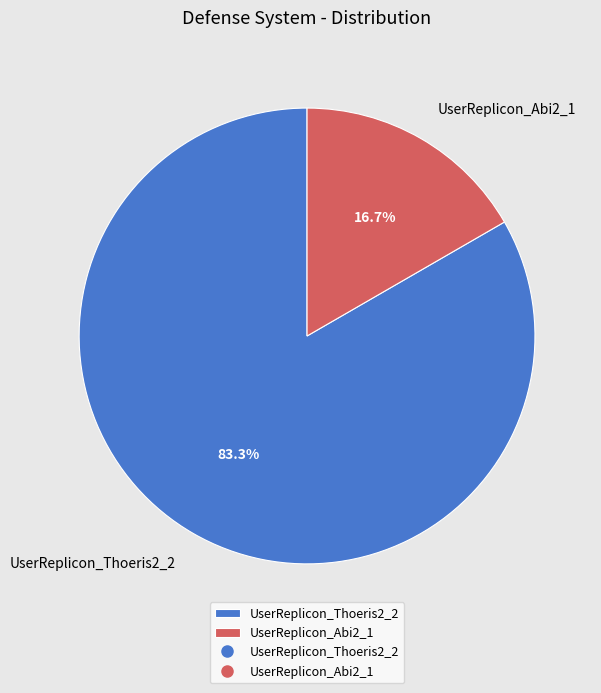

To the nearest percent, what portion does UserReplicon_Thoeris2_2 represent?

83%